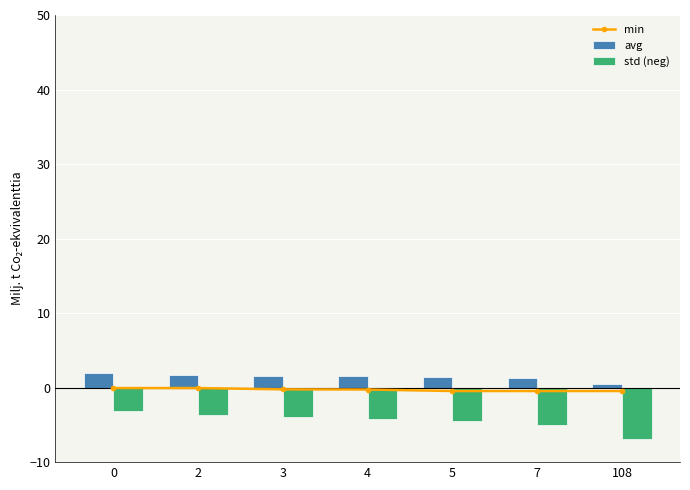

Which series has the largest range (max minus min)?

std (neg)